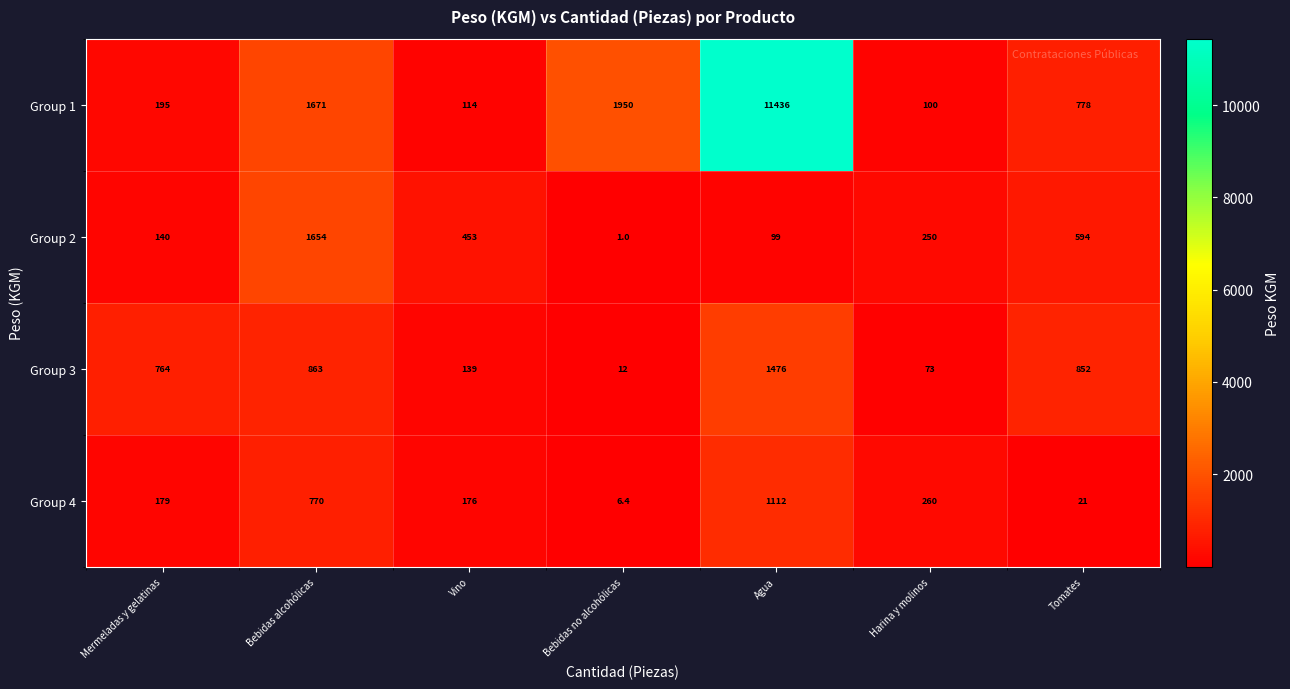

Reading left to right, list all the values displayed in this chart.

Group 1: Mermeladas y gelatinas=195.0	Bebidas alcohólicas=1671.0	Vino=114.0	Bebidas no alcohólicas=1950.0	Agua=11436.0	Harina y molinos=100.0	Tomates=778.0
Group 2: Mermeladas y gelatinas=140.0	Bebidas alcohólicas=1654.0	Vino=453.0	Bebidas no alcohólicas=1.0	Agua=99.0	Harina y molinos=250.0	Tomates=594.0
Group 3: Mermeladas y gelatinas=764.0	Bebidas alcohólicas=863.0	Vino=139.0	Bebidas no alcohólicas=12.0	Agua=1476.0	Harina y molinos=73.0	Tomates=852.0
Group 4: Mermeladas y gelatinas=179.0	Bebidas alcohólicas=770.0	Vino=176.0	Bebidas no alcohólicas=6.4	Agua=1112.0	Harina y molinos=260.0	Tomates=21.0